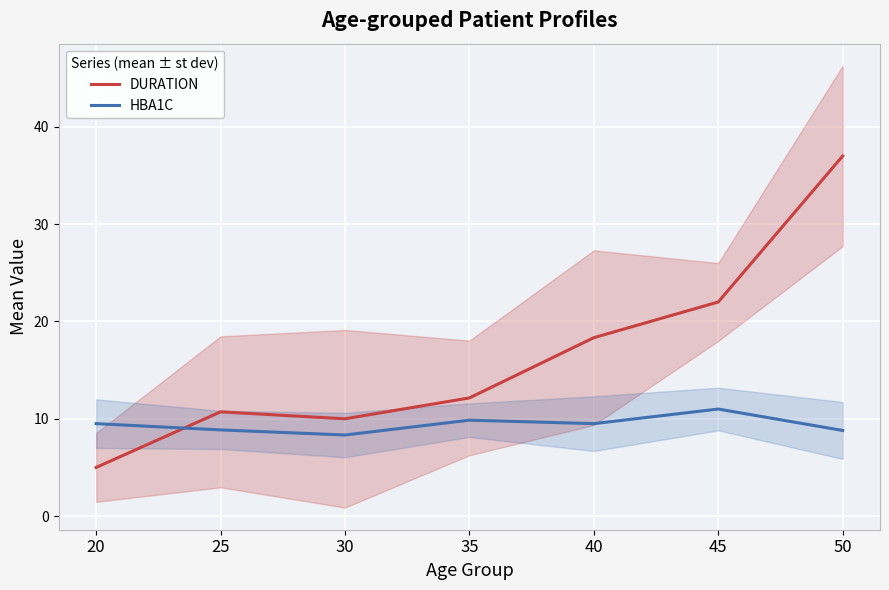

At which label does DURATION reach its peak?

50